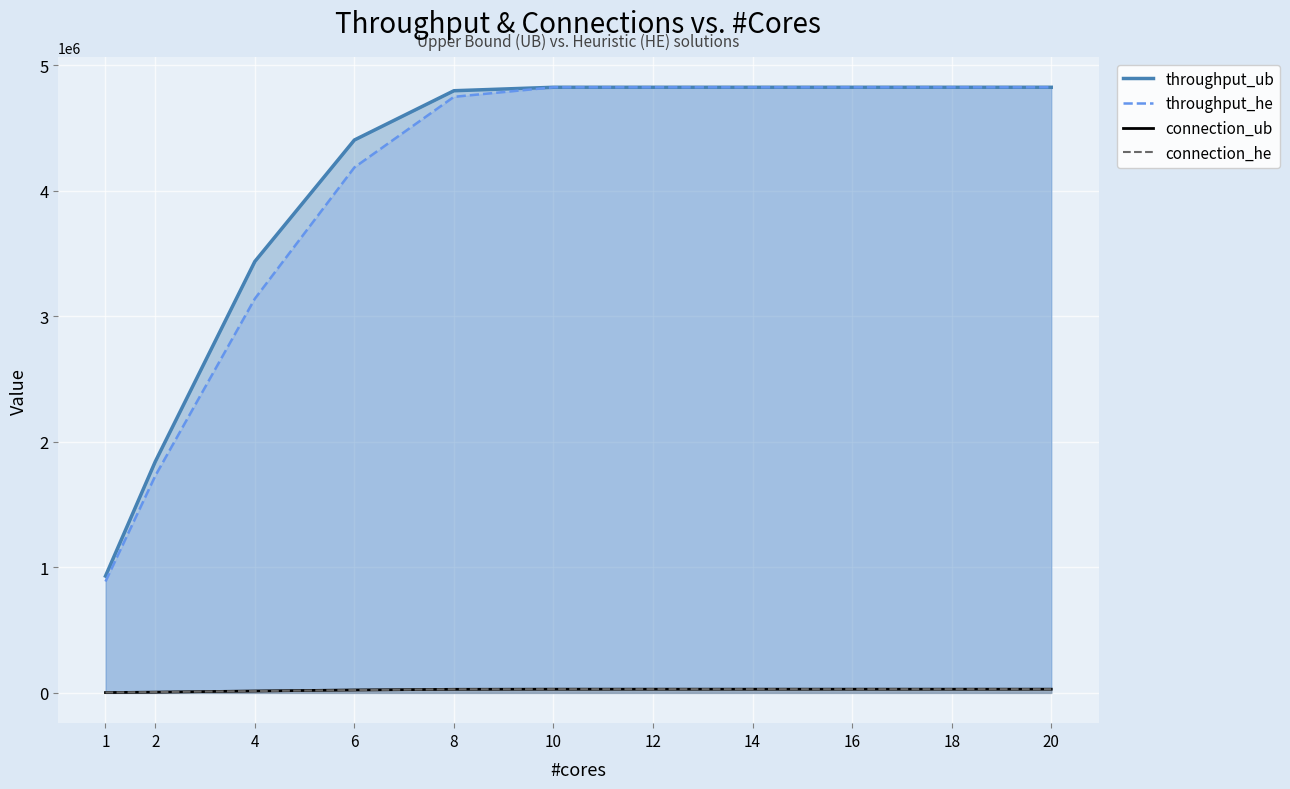

Rank the series at 16 from lowest to highest value.

connection_ub, connection_he, throughput_ub, throughput_he